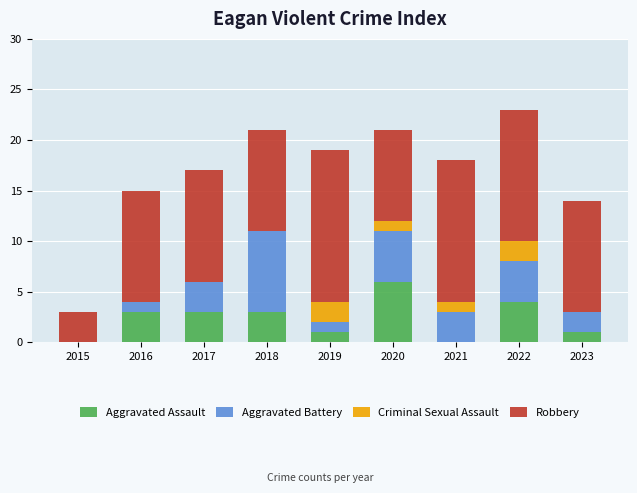

What is the maximum value for Aggravated Assault?

6